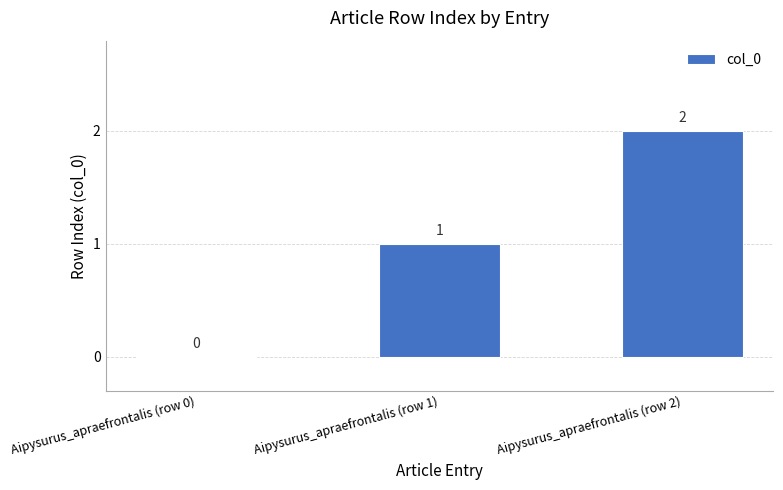

Is it true that the value at Aipysurus_apraefrontalis (row 2) is 1?

False